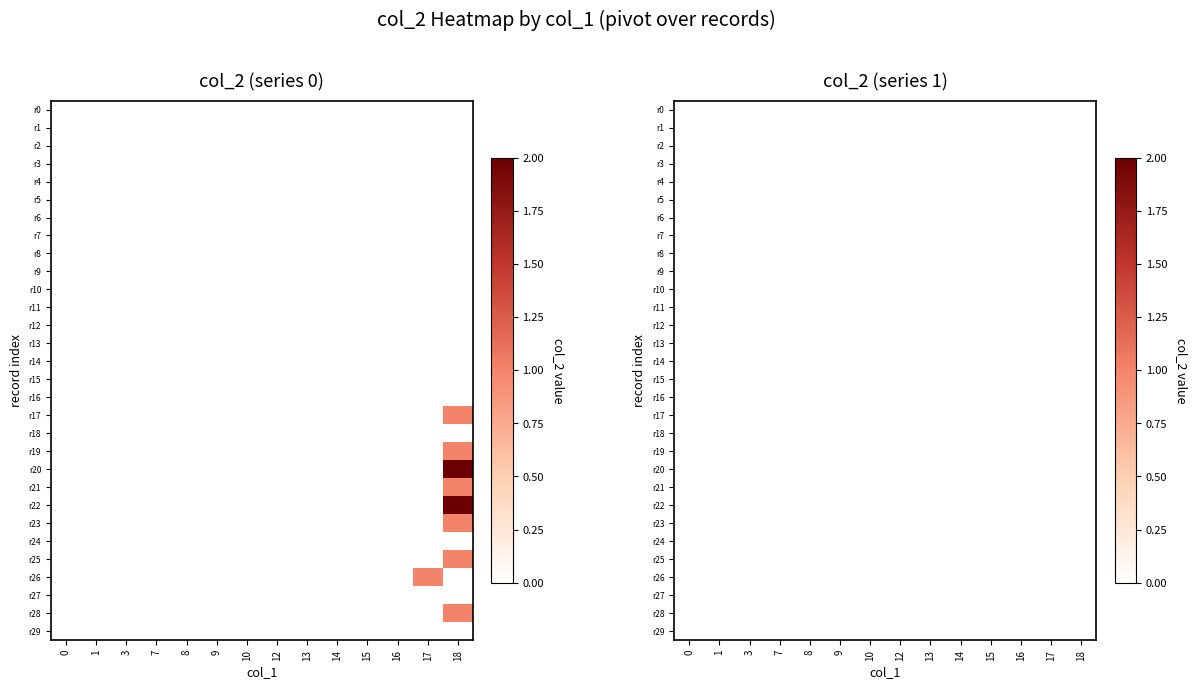

What is the greatest value displayed?

2